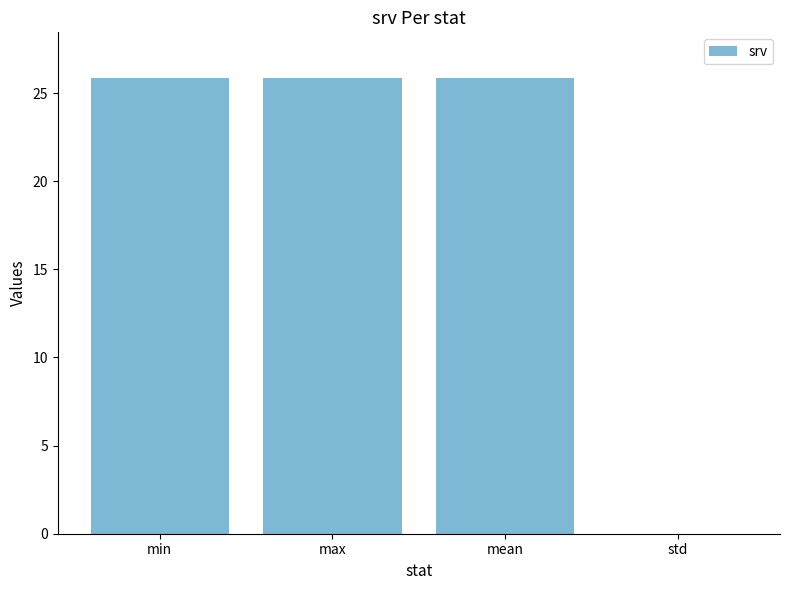

What is the greatest value displayed?

25.9